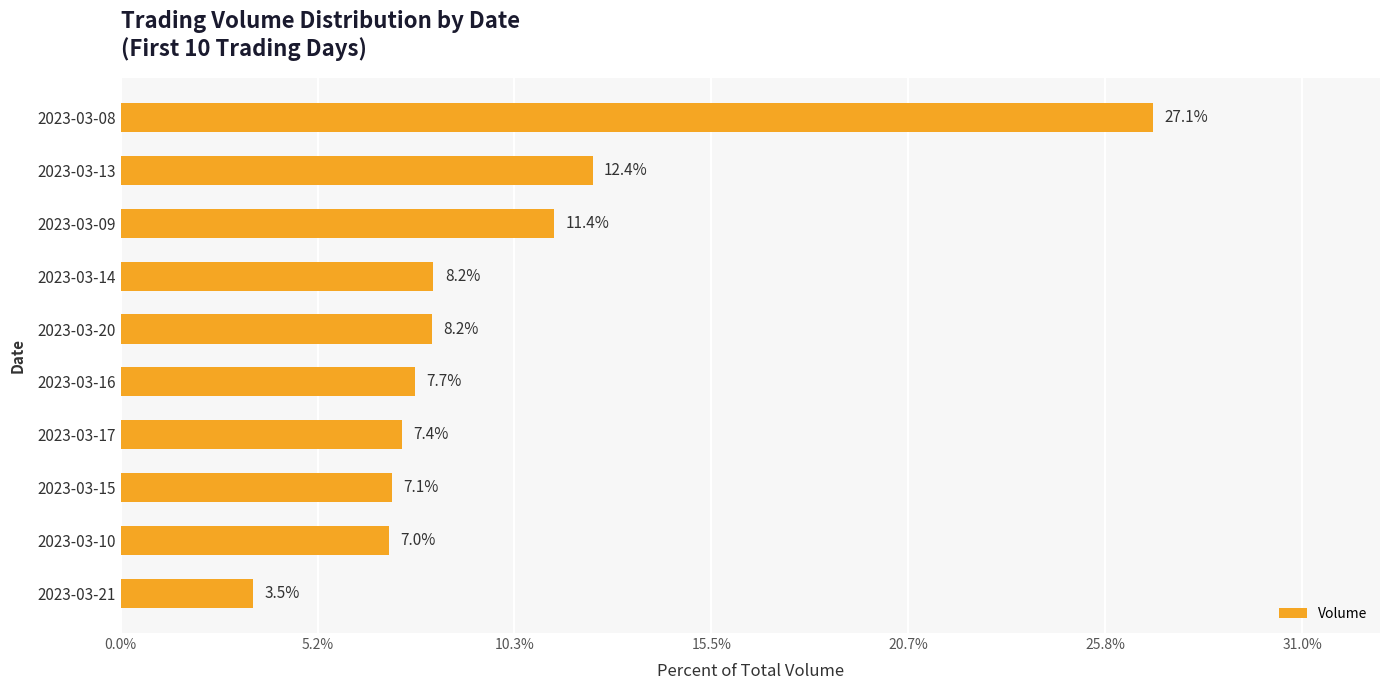

What is the greatest value displayed?

27.1